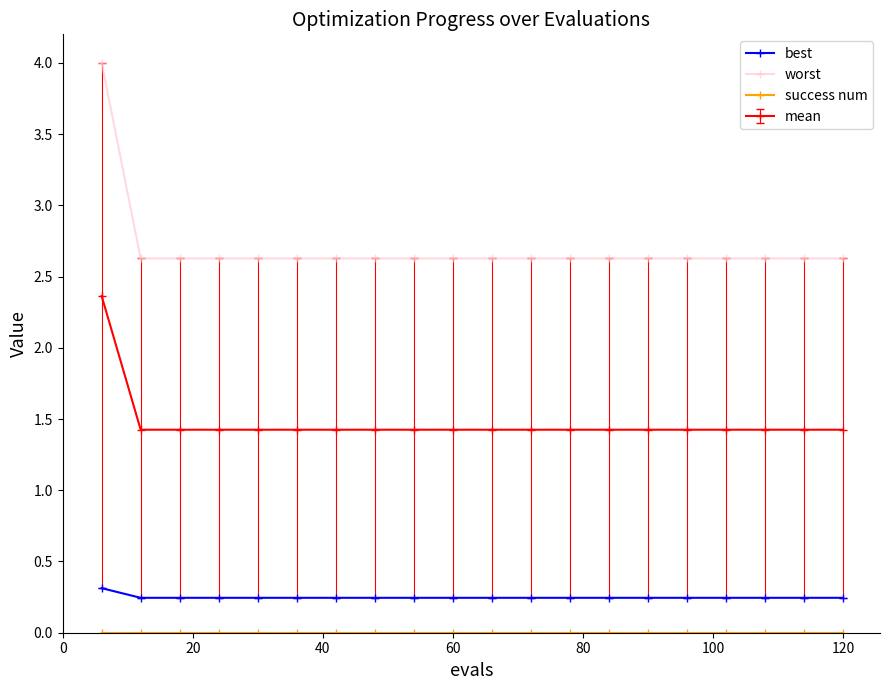

What is the greatest value displayed?

4.0